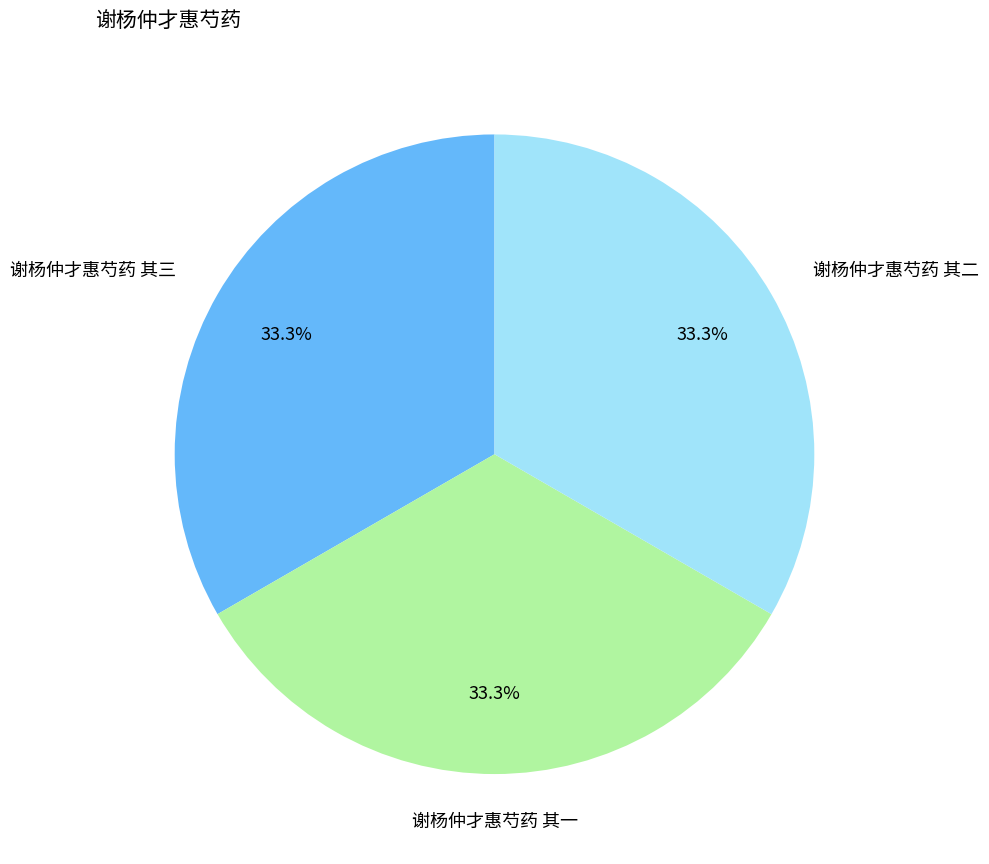

Is there a majority slice in this chart?

No